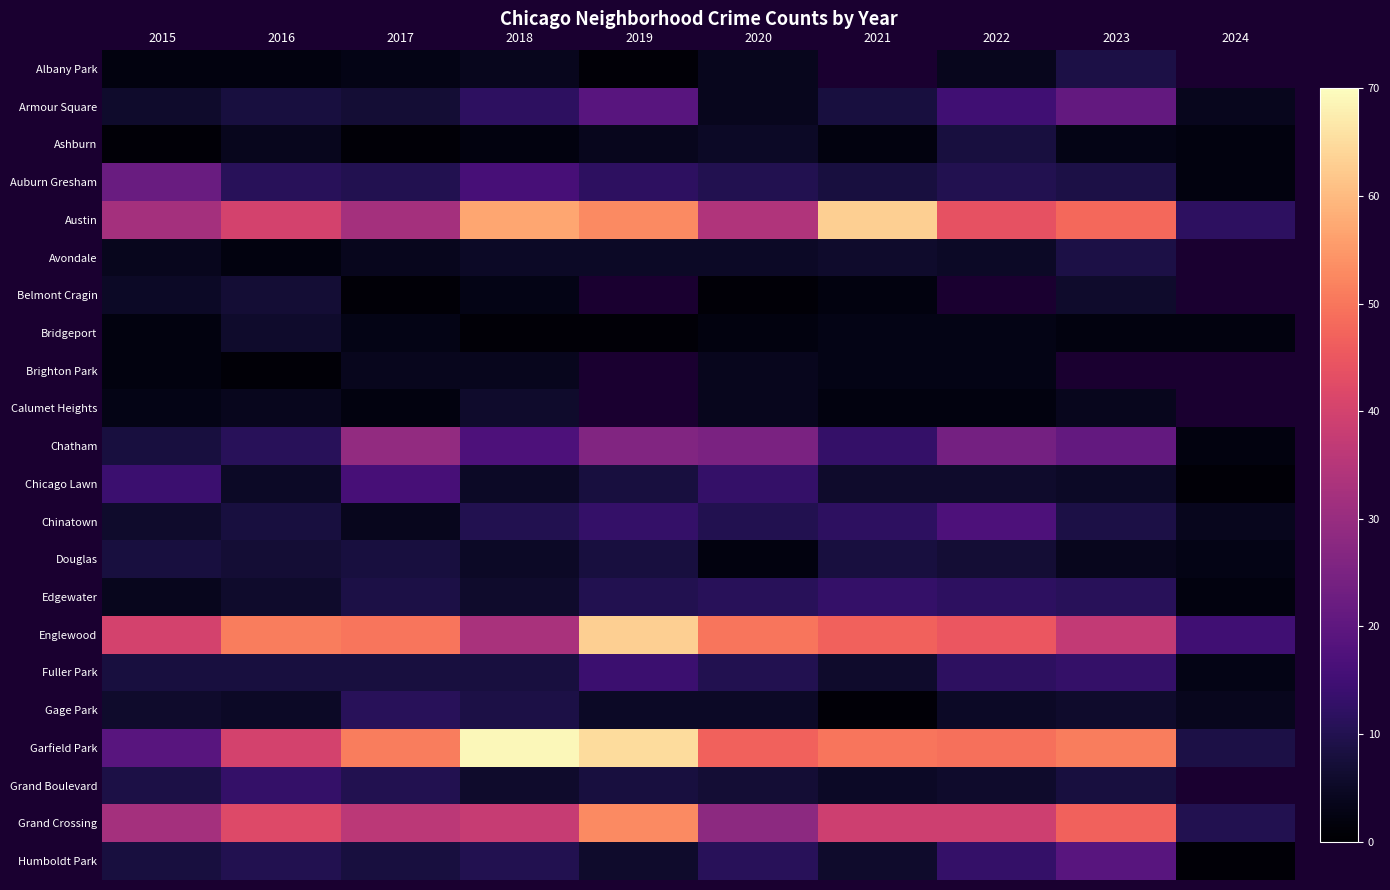

At which category does the chart reach its minimum across all series?

2019